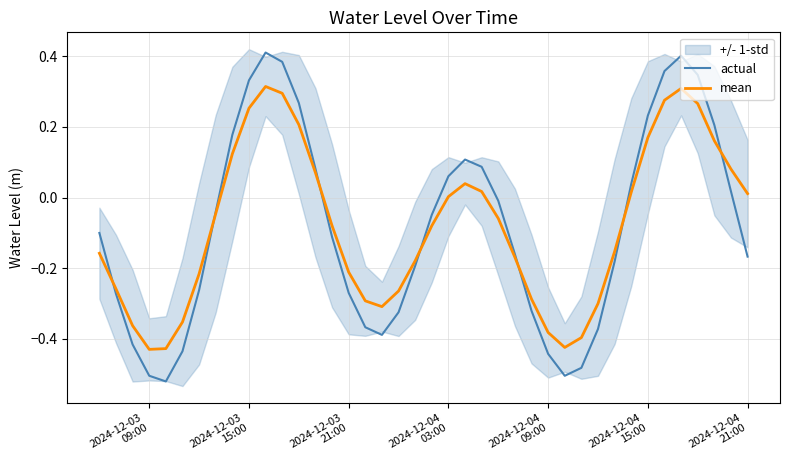

What is the value of the actual point at the 29th from the left?

-0.5